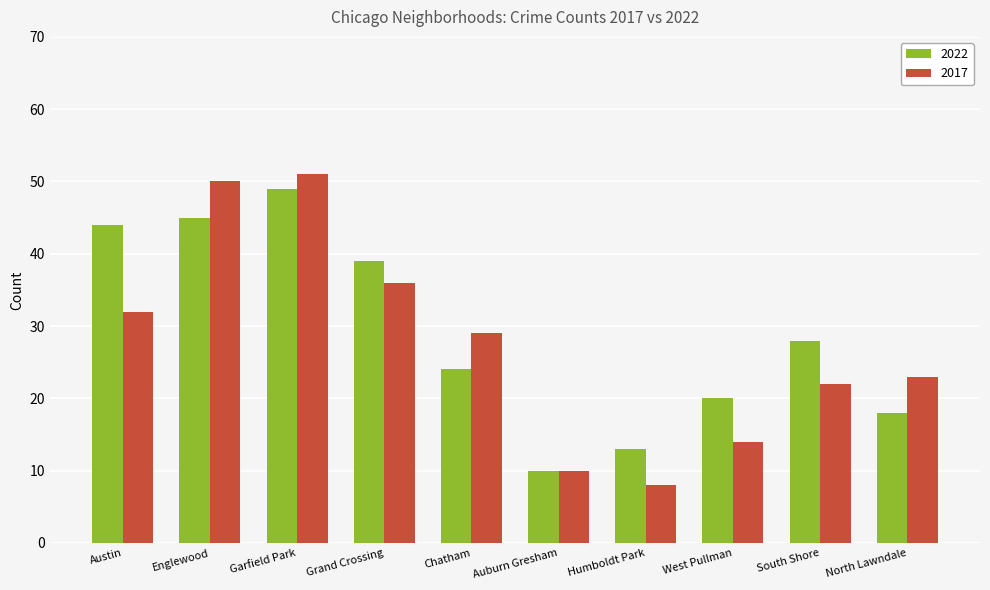

List the labels in order of 2017 value, smallest first.

Humboldt Park, Auburn Gresham, West Pullman, South Shore, North Lawndale, Chatham, Austin, Grand Crossing, Englewood, Garfield Park